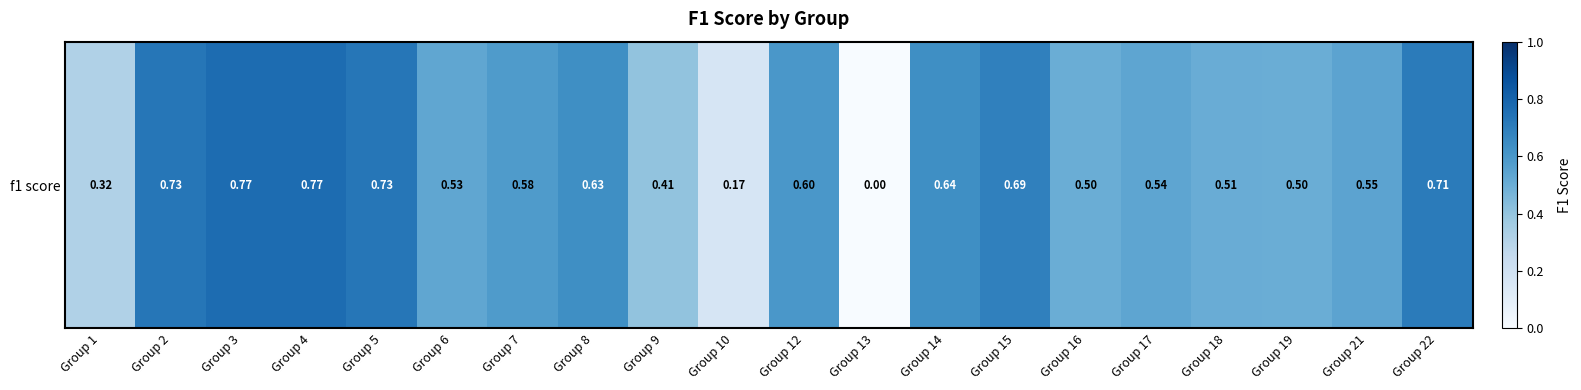

How many values are above zero?

19